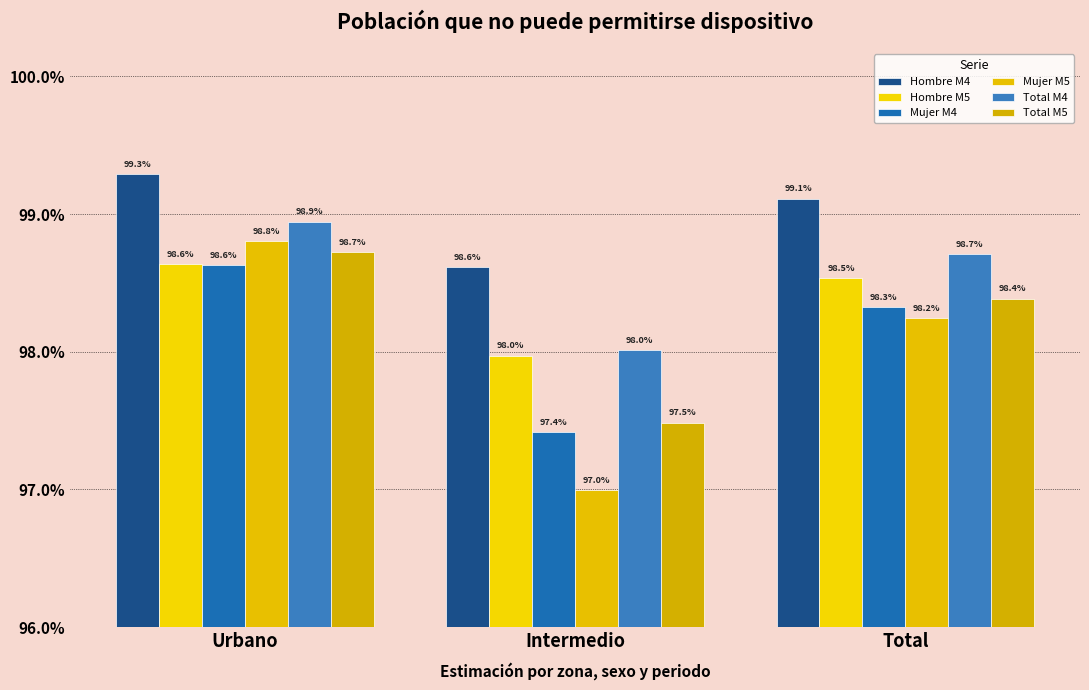

Are the bars horizontal?

No